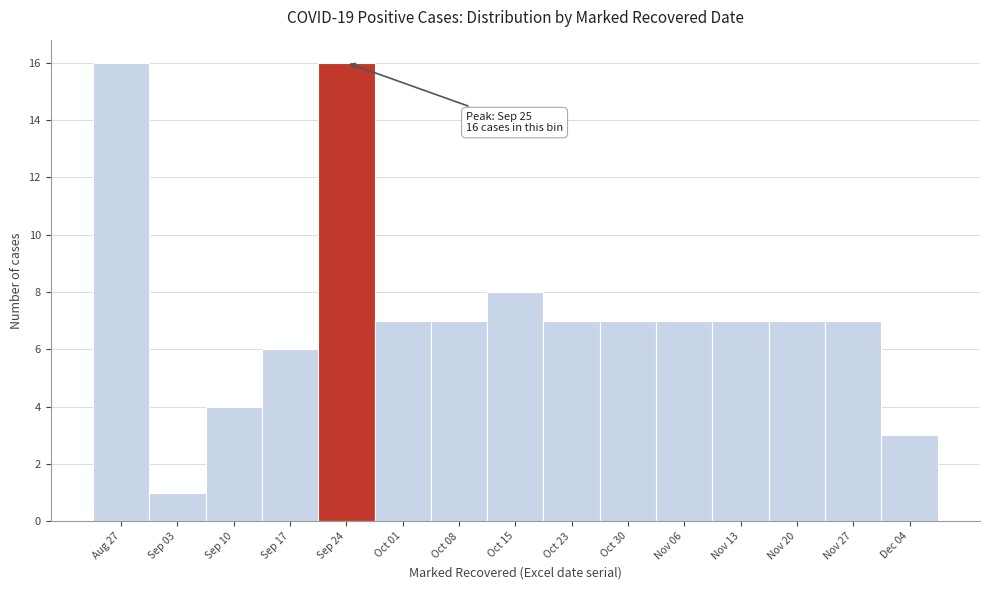

Reading left to right, list all the values displayed in this chart.

16	1	4	6	16	7	7	8	7	7	7	7	7	7	3